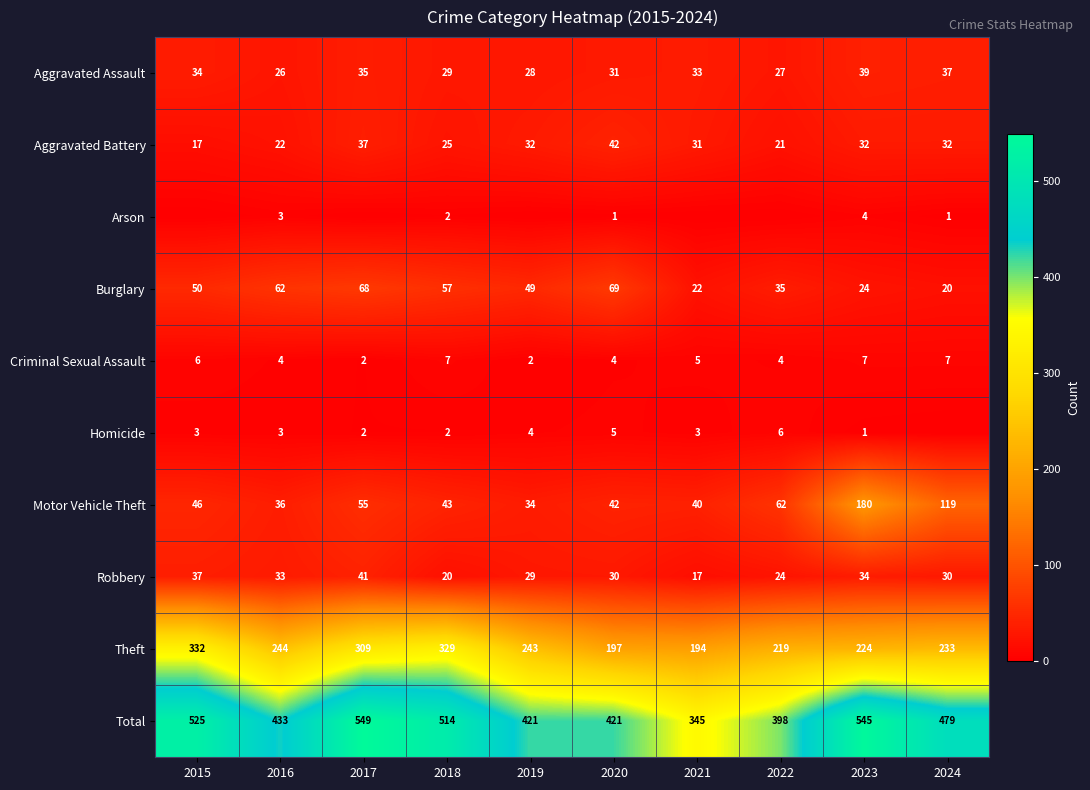

At 2023, list the series in order from smallest to largest.

Homicide, Arson, Criminal Sexual Assault, Burglary, Aggravated Battery, Robbery, Aggravated Assault, Motor Vehicle Theft, Theft, Total